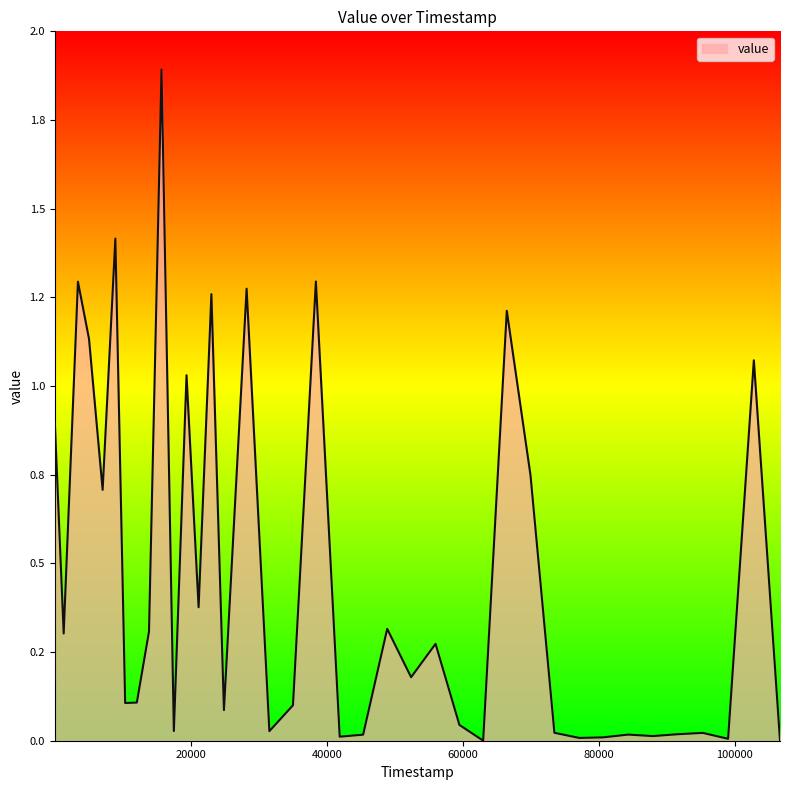

List the labels in order of value, smallest first.

62998, 106648, 99017, 77134, 80603, 41902, 87961, 45349, 84315, 91685, 95295, 73475, 31560, 17515, 59506, 24880, 35030, 10355, 12070, 4, 52401, 55997, 1313, 13857, 48887, 21153, 8, 7040, 69957, 12, 19376, 102802, 5042, 66473, 23035, 28212, 3411, 38400, 8913, 15704